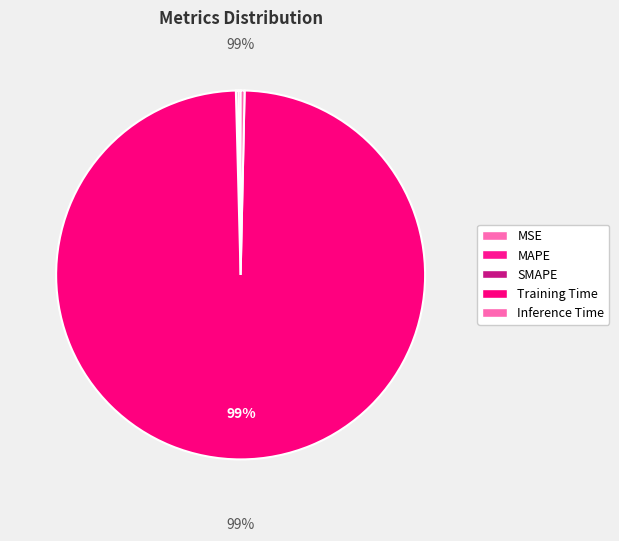

True or false: SMAPE accounts for 0% of the total.

True